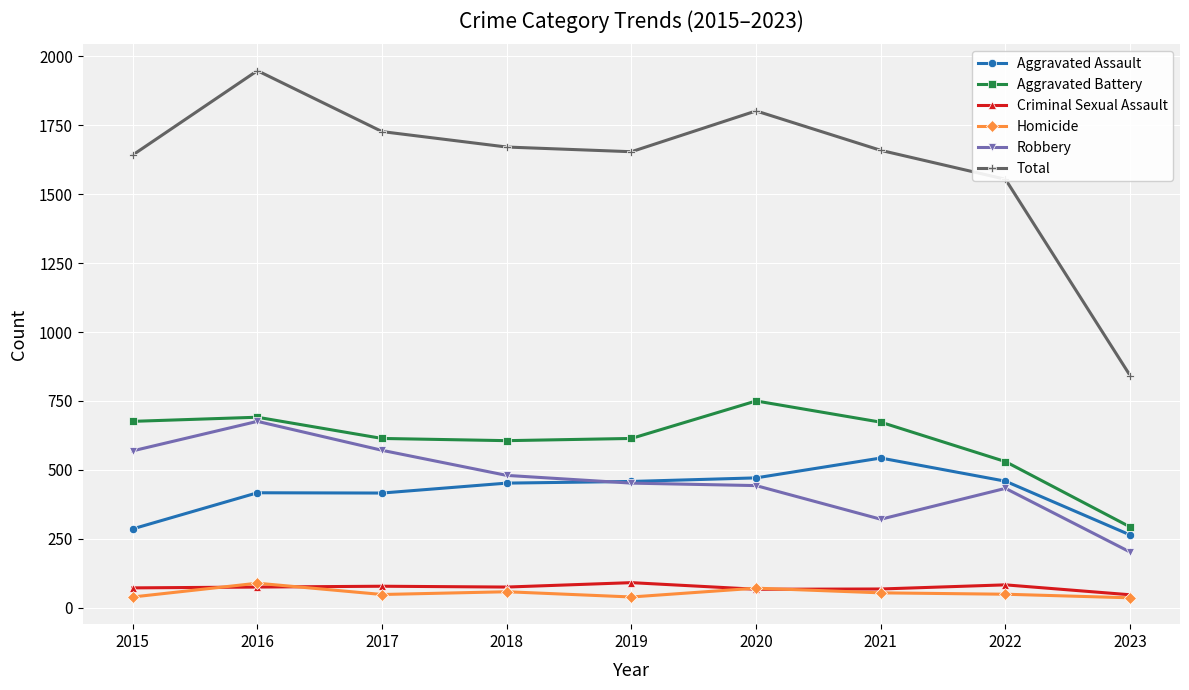

Read the Aggravated Assault value at 2015, to the nearest 50.

300